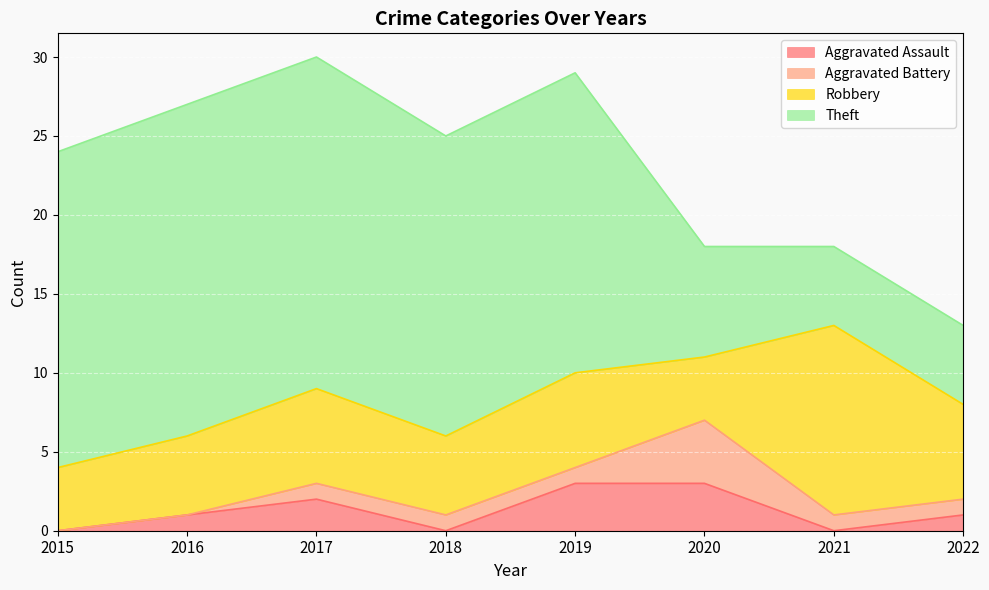

How many lines are shown in the chart?

4